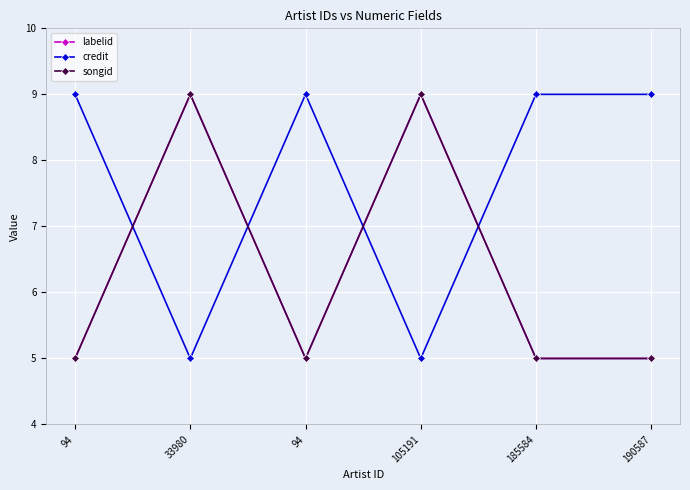

Does the chart have visible grid lines?

Yes